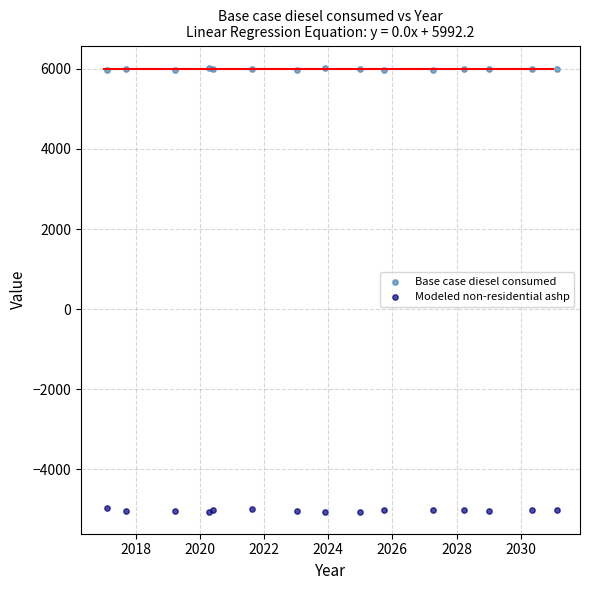

Which series reaches the maximum Y coordinate?

Base case diesel consumed